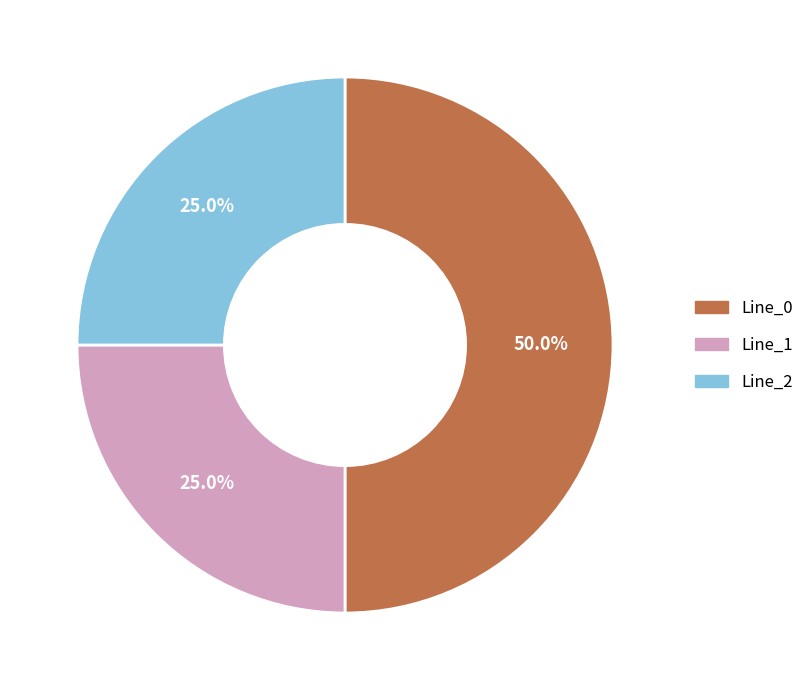

How many slices are in this pie chart?

3